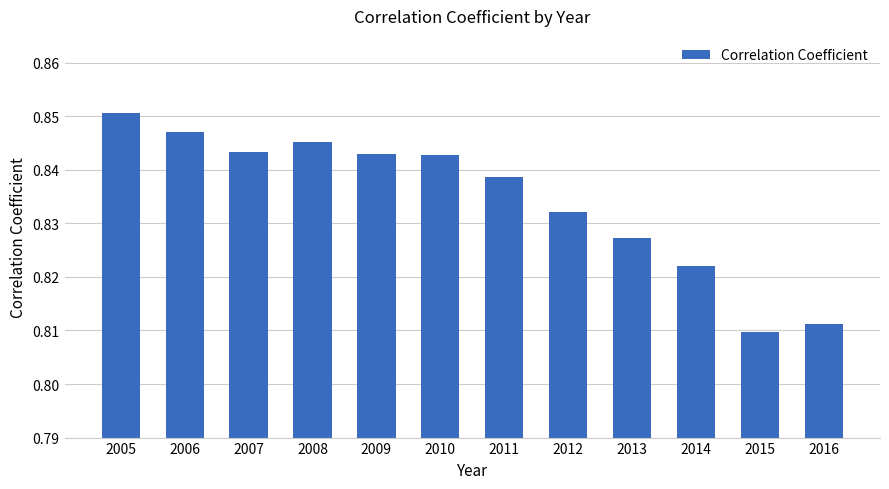

Between 2013 and 2005, which is larger?

2005